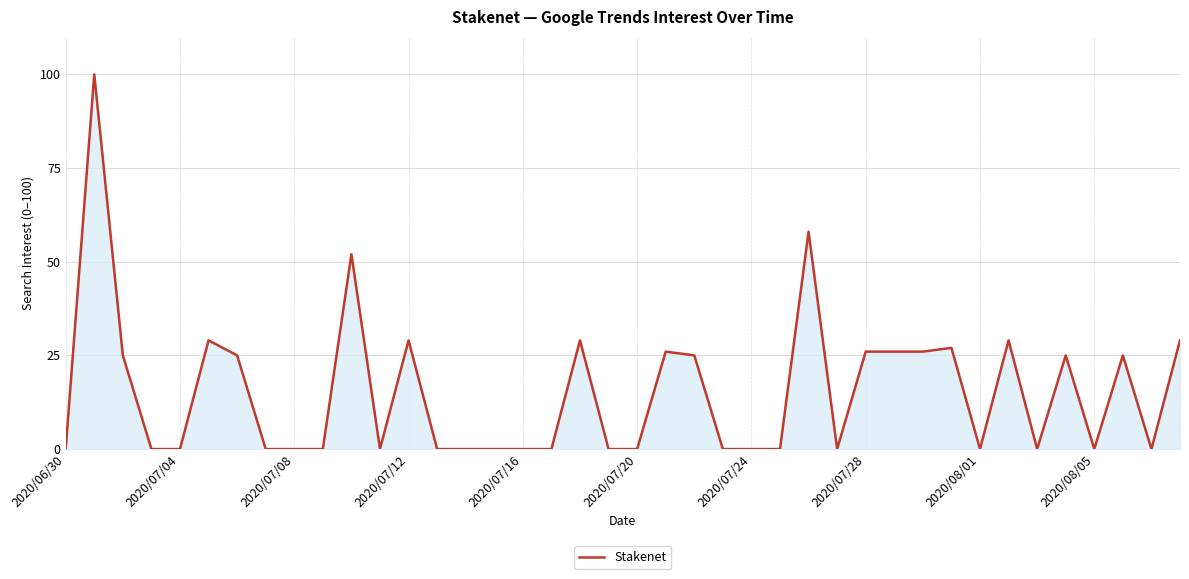

How many categories are shown in the chart?

40